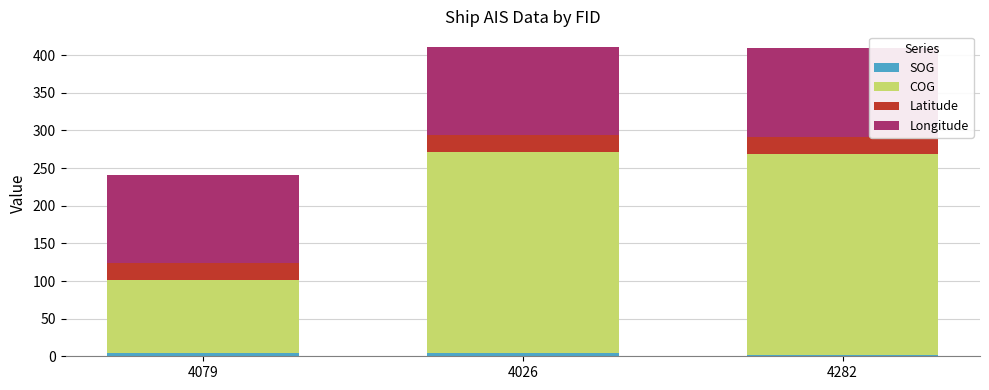

Are the bars horizontal?

No